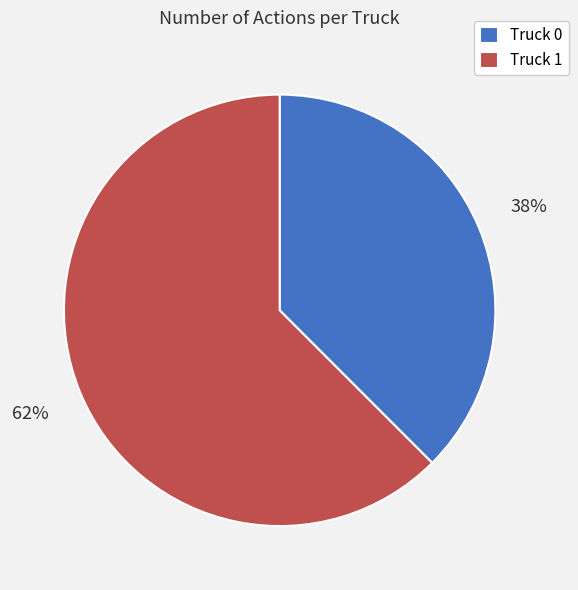

Count the number of slices in the pie.

2